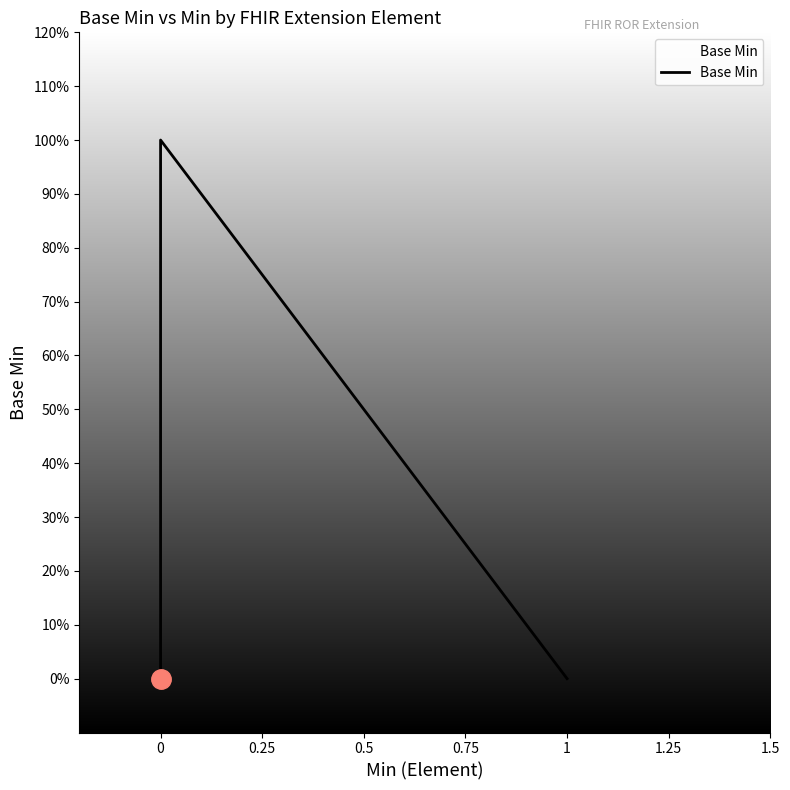

How many points are higher than both their immediate neighbors (excluding endpoints)?

1